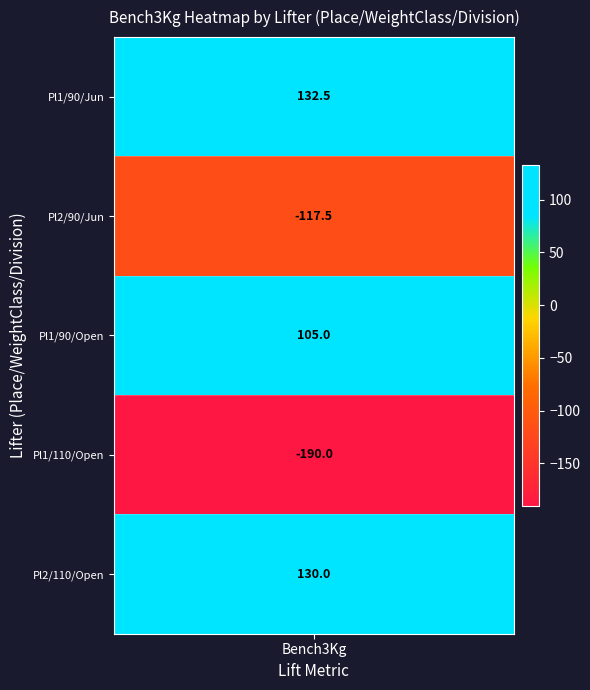

What is the average value?

12.0